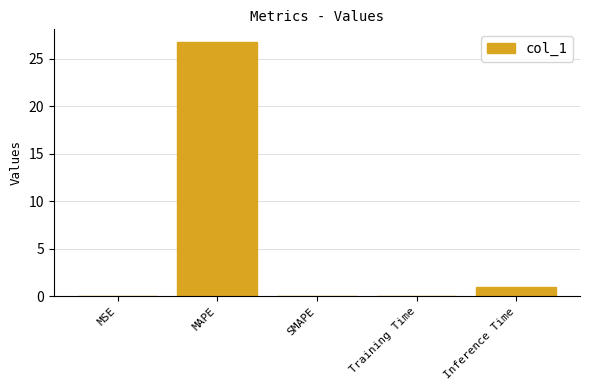

Between Inference Time and MSE, which is larger?

Inference Time